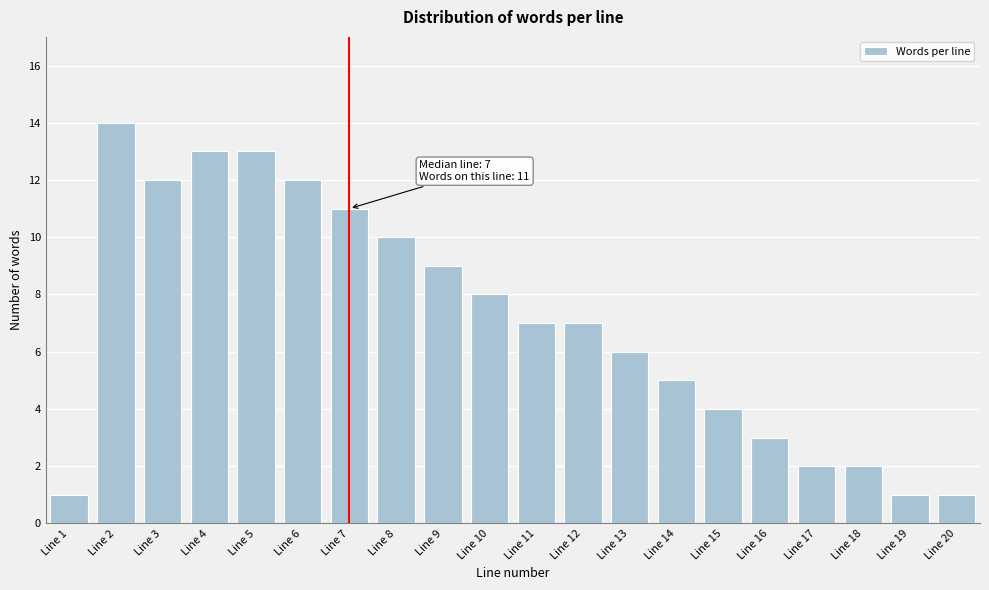

Reading left to right, transcribe all the data shown in this chart.

Line 1=1	Line 2=14	Line 3=12	Line 4=13	Line 5=13	Line 6=12	Line 7=11	Line 8=10	Line 9=9	Line 10=8	Line 11=7	Line 12=7	Line 13=6	Line 14=5	Line 15=4	Line 16=3	Line 17=2	Line 18=2	Line 19=1	Line 20=1